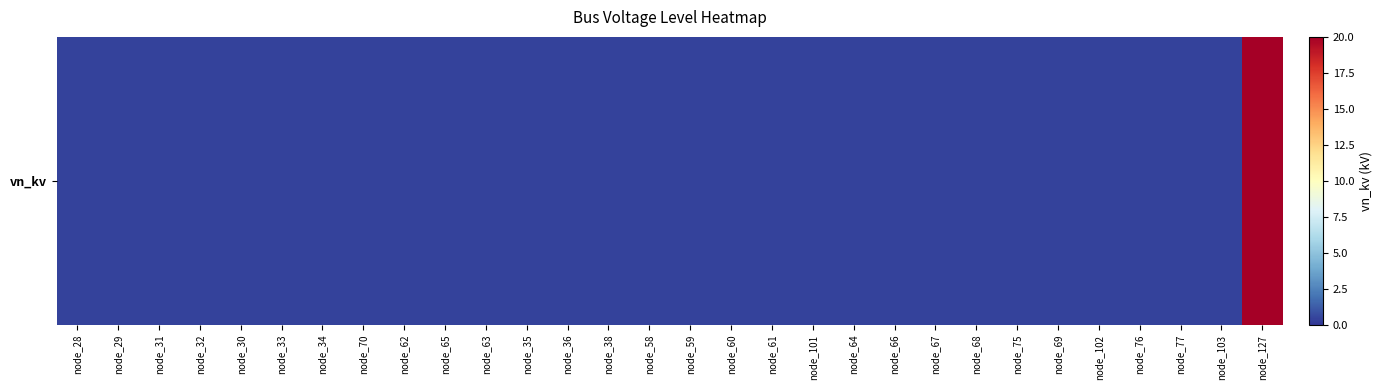

List the labels in order of value, smallest first.

node_28, node_29, node_31, node_32, node_30, node_33, node_34, node_70, node_62, node_65, node_63, node_35, node_36, node_38, node_58, node_59, node_60, node_61, node_101, node_64, node_66, node_67, node_68, node_75, node_69, node_102, node_76, node_77, node_103, node_127